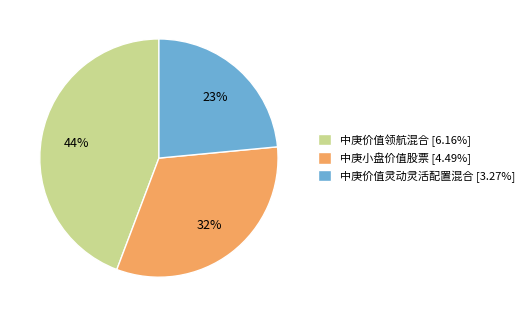

Is there a majority slice in this chart?

No